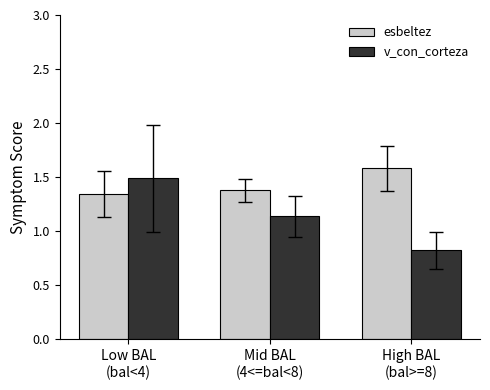

Where does the v_con_corteza series first go above 1?

Low BAL
(bal<4)